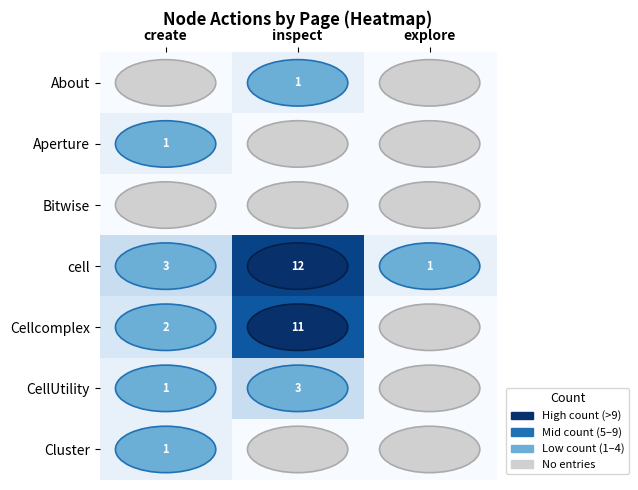

At which label is cell closest to 6?

create